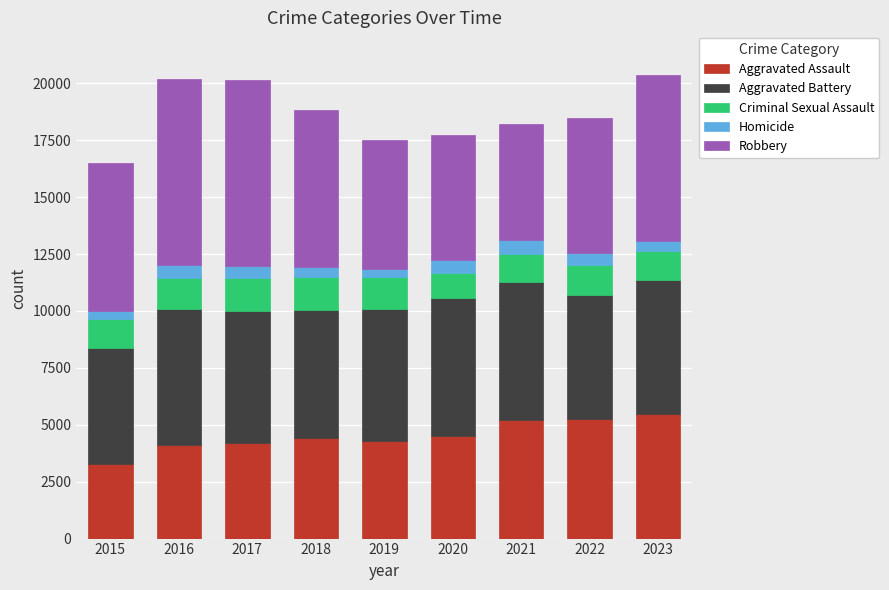

What is the minimum value for Aggravated Assault?

3262